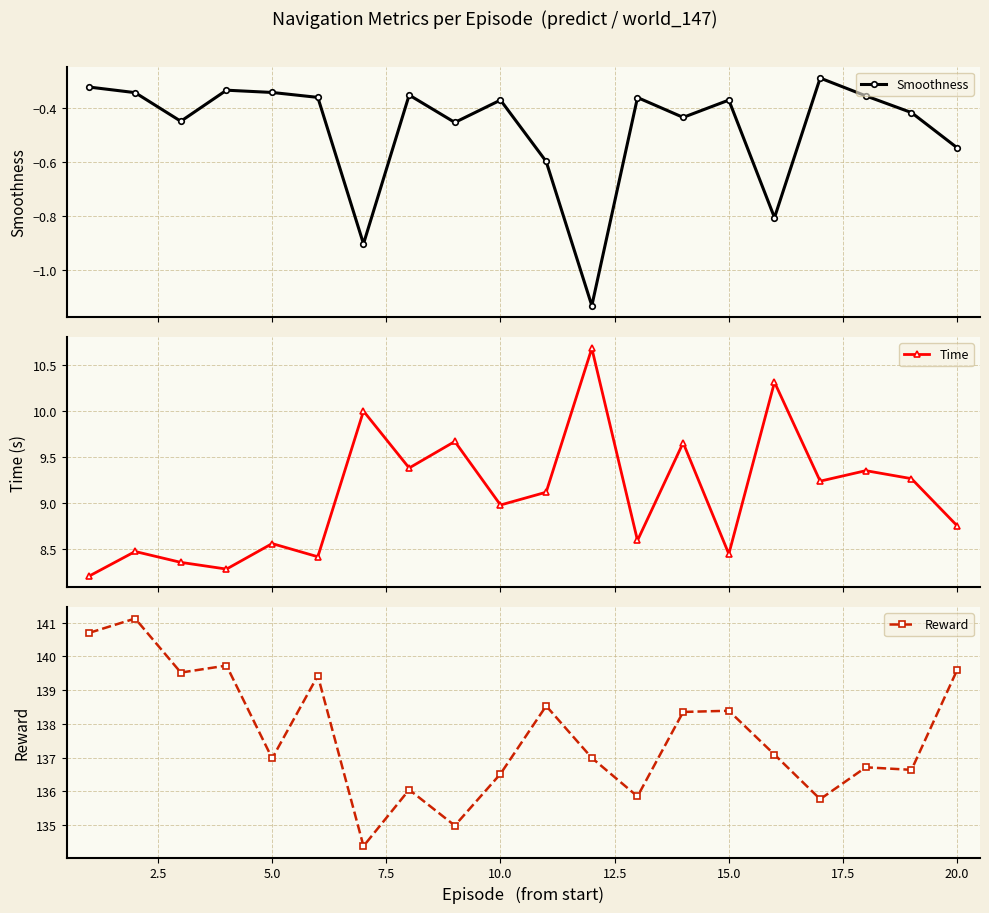

The Reward series shows 188.6 at 10.0. True or false?

False